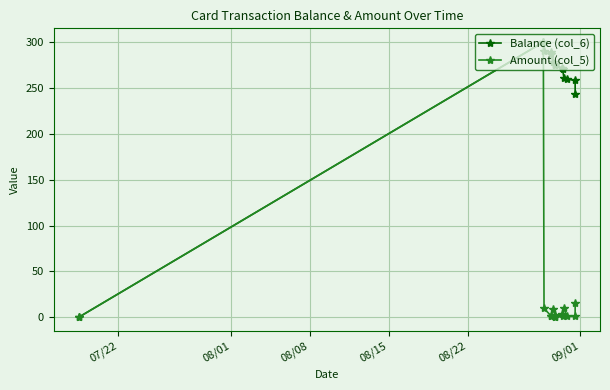

True or false: Amount (col_5) has more than 1 interior local peaks.

True